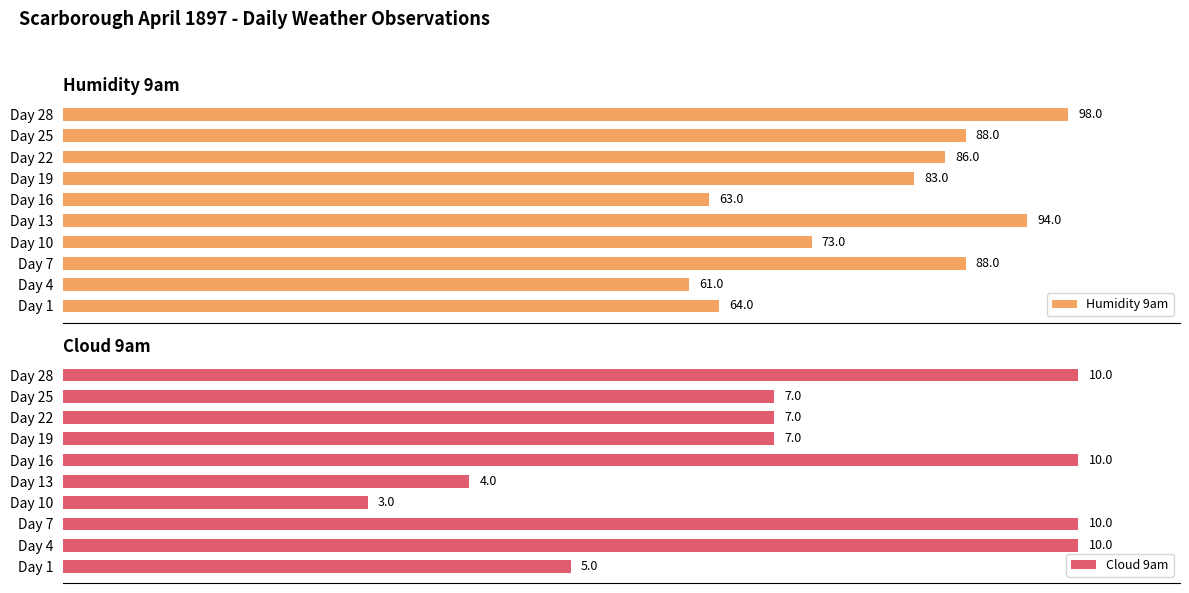

Does the chart contain any negative values?

No